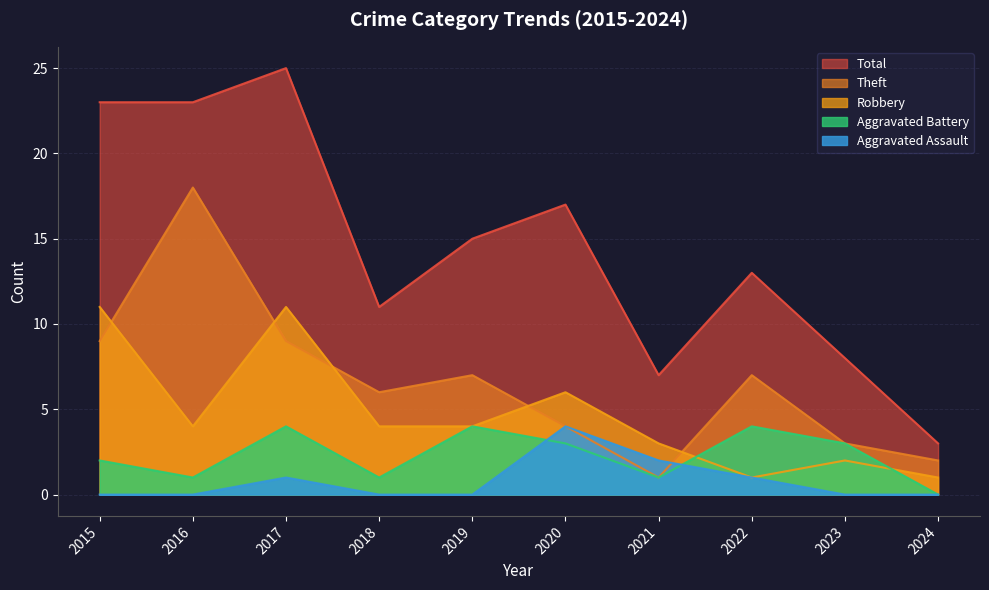

Between 2015 and 2019, which series saw the biggest shift?

Total